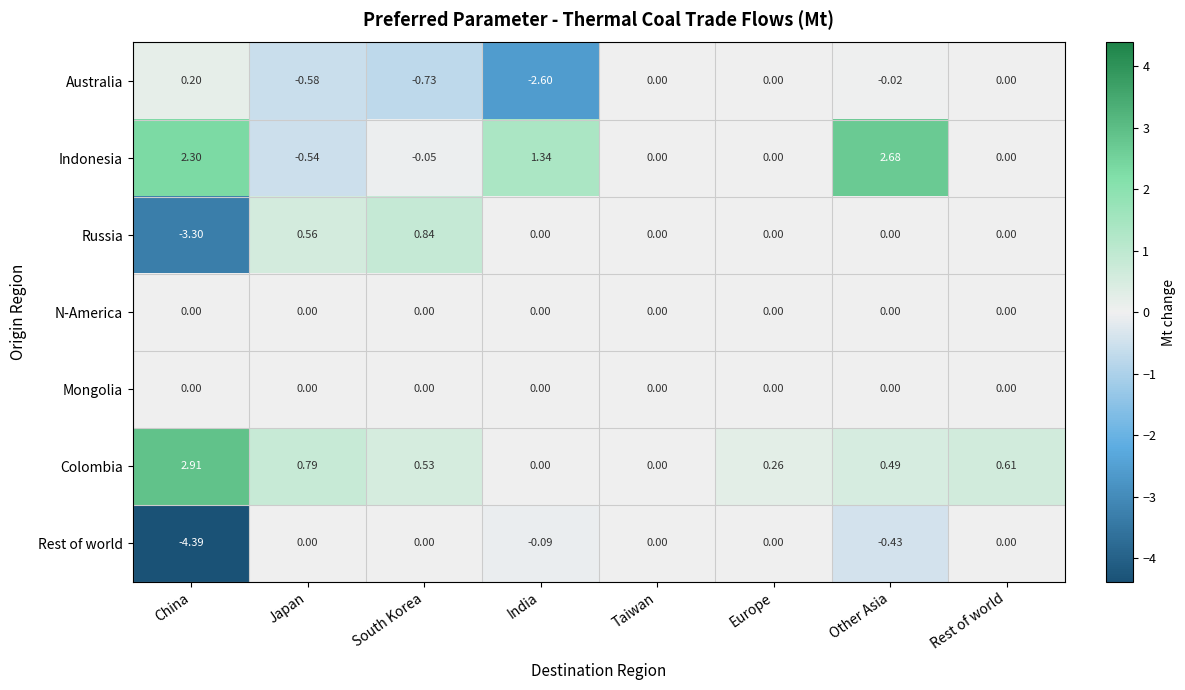

Which series has the largest total across all categories?

Indonesia